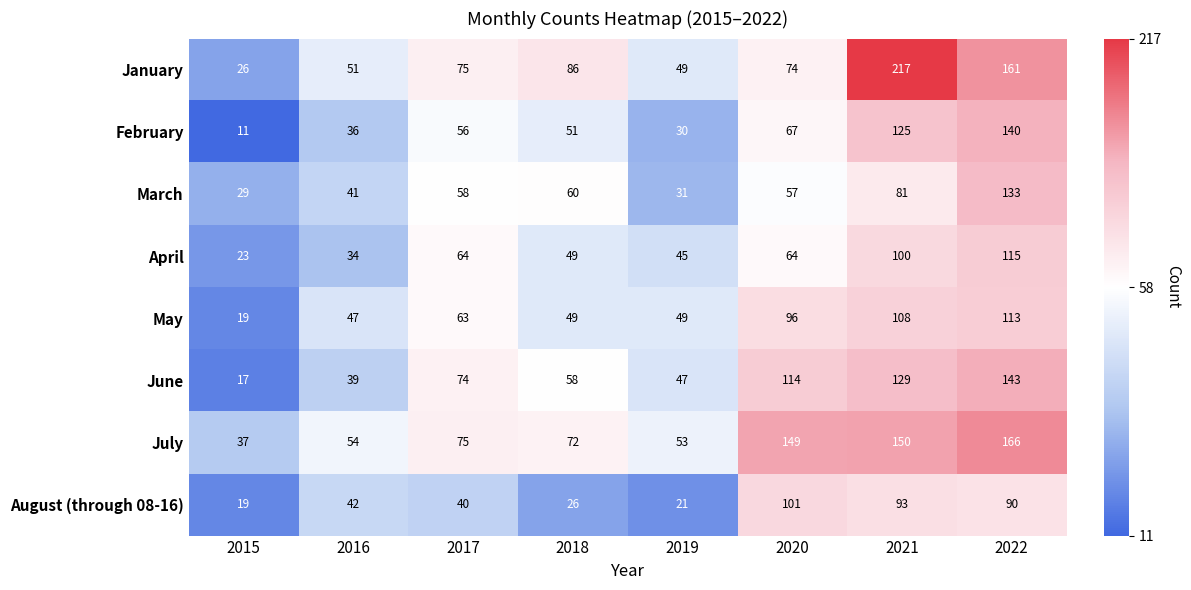

True or false: August (through 08-16) has a value of 101 at 2020.

True